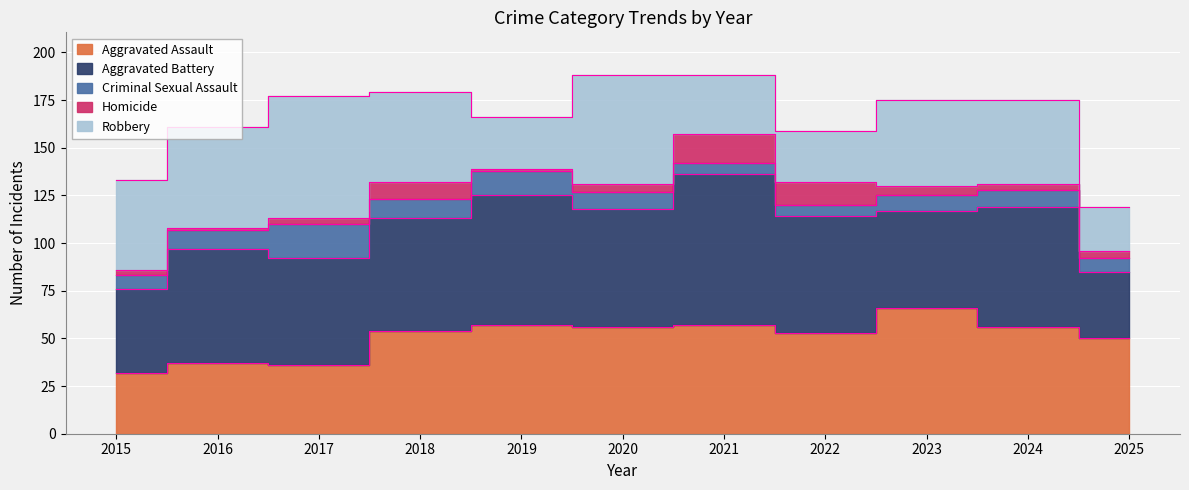

What is the value of the Criminal Sexual Assault point at the 2nd from the left?

10